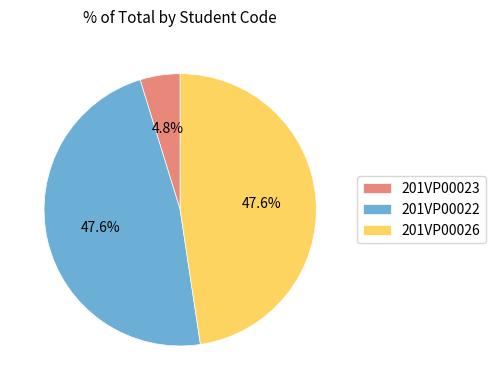

What percentage do 201VP00023 and 201VP00022 together represent?

52.4%